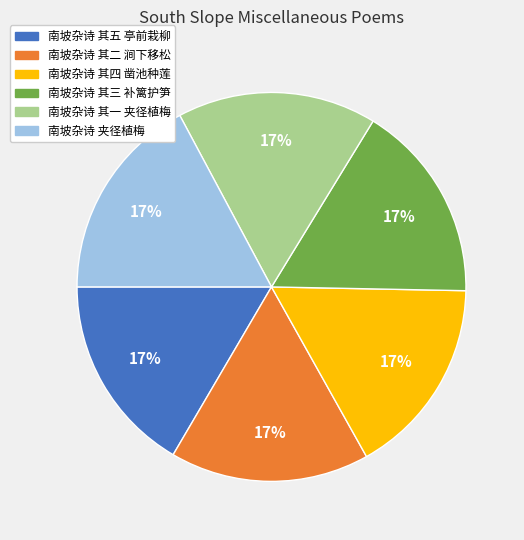

What is the ratio of the value at 南坡杂诗 其一 夹径植梅 to the value at 南坡杂诗 其二 涧下移松?

1.0